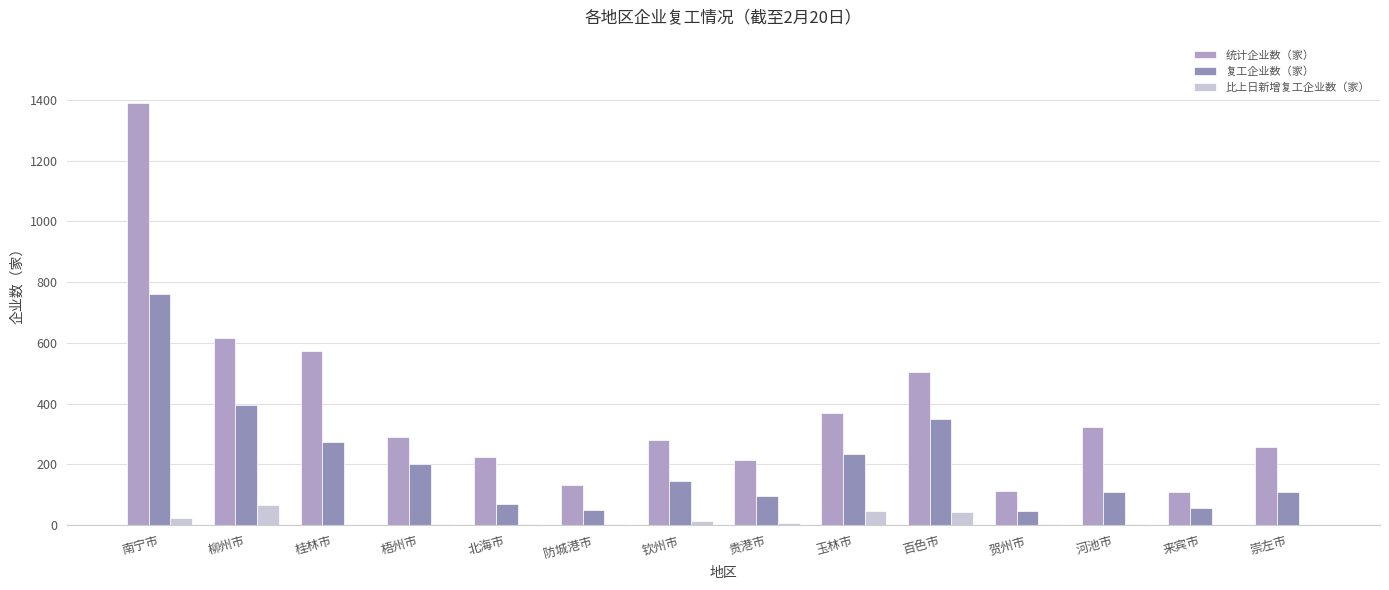

Where is 统计企业数（家） nearest to the value 750?

柳州市